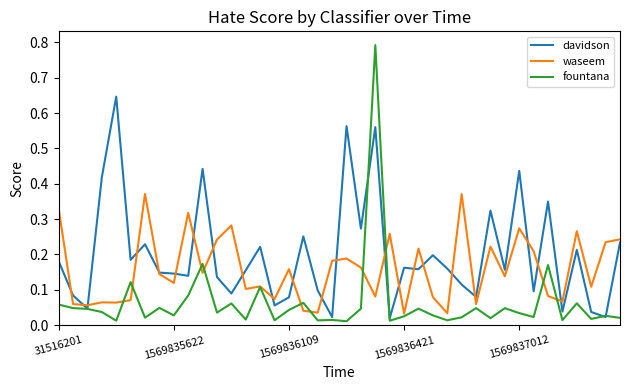

Rank the series by their maximum value, from lowest to highest.

waseem, davidson, fountana